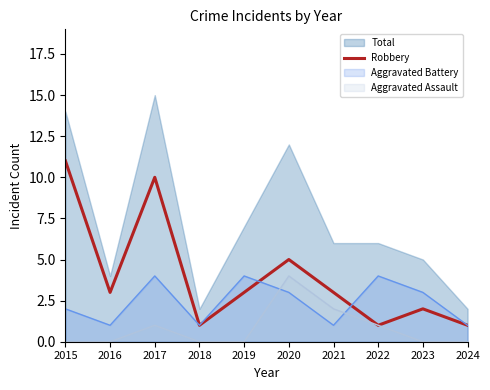

The value at 2015 is 5. True or false?

False